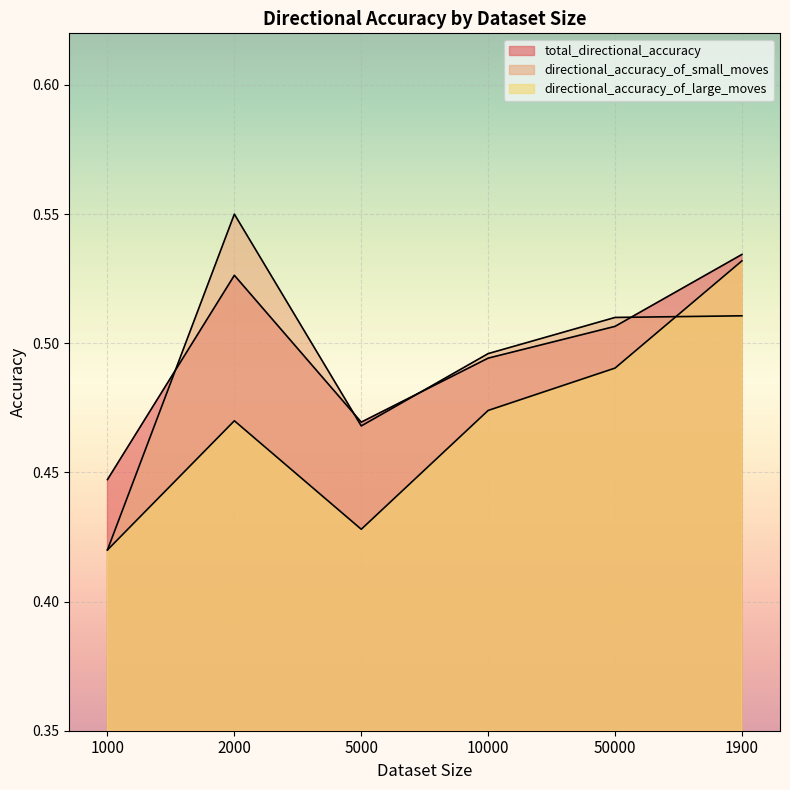

What position from the right is 5000?

4